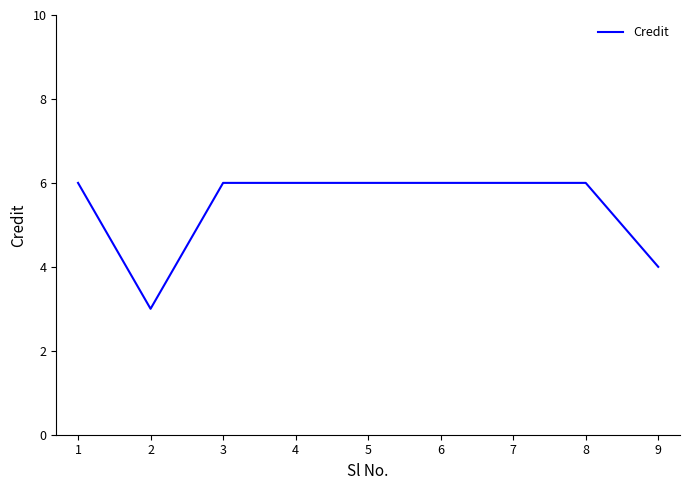

What is the ratio of the value at 3 to the value at 9?

1.5